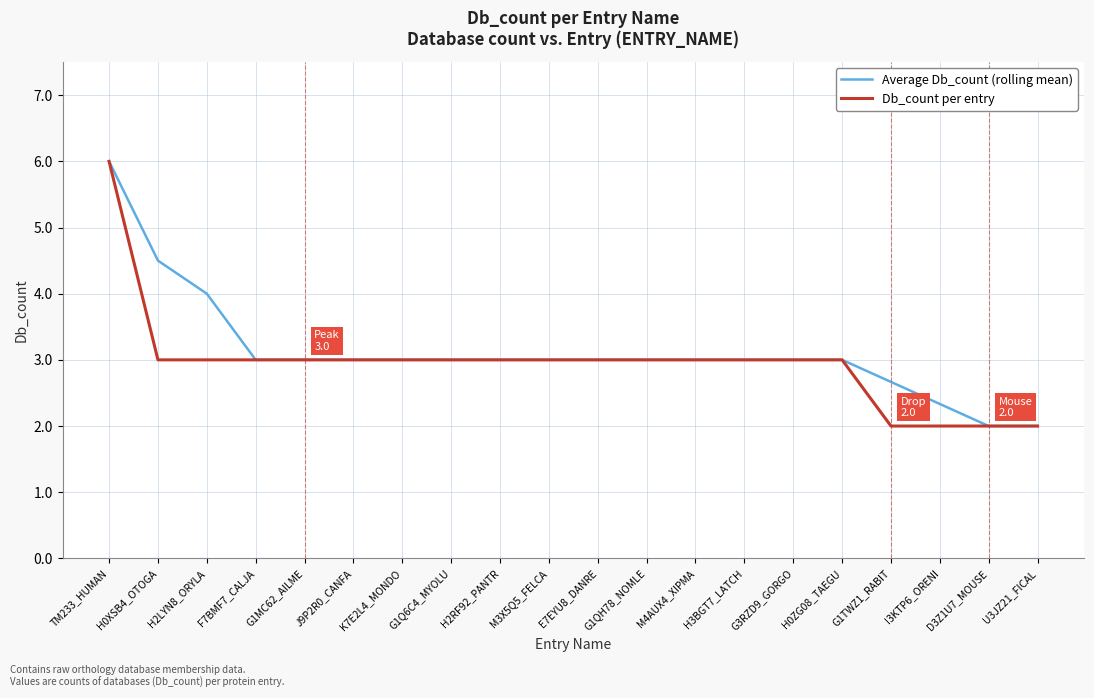

What is the difference between the maximum and minimum values in the Average Db_count (rolling mean) series?

4.0